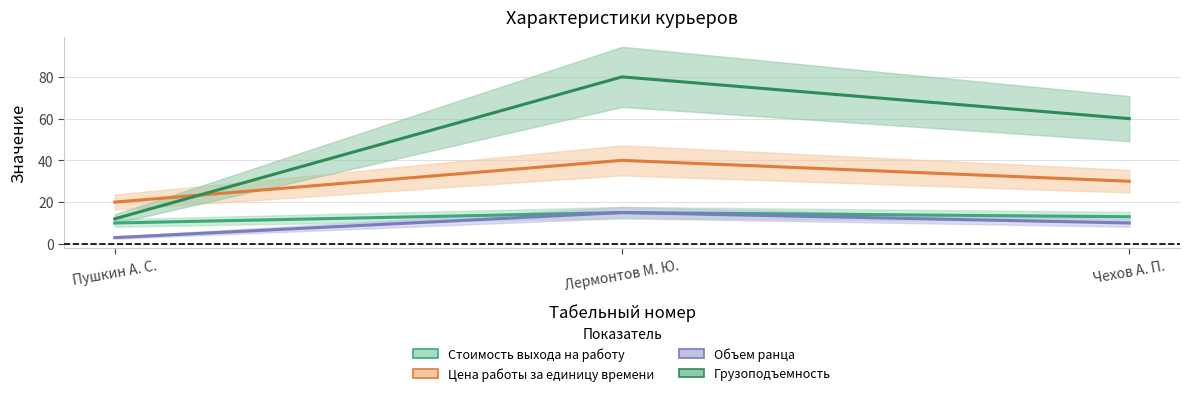

List the series in order of their peak value, lowest first.

Стоимость выхода на работу, Объем ранца, Цена работы за единицу времени, Грузоподъемность